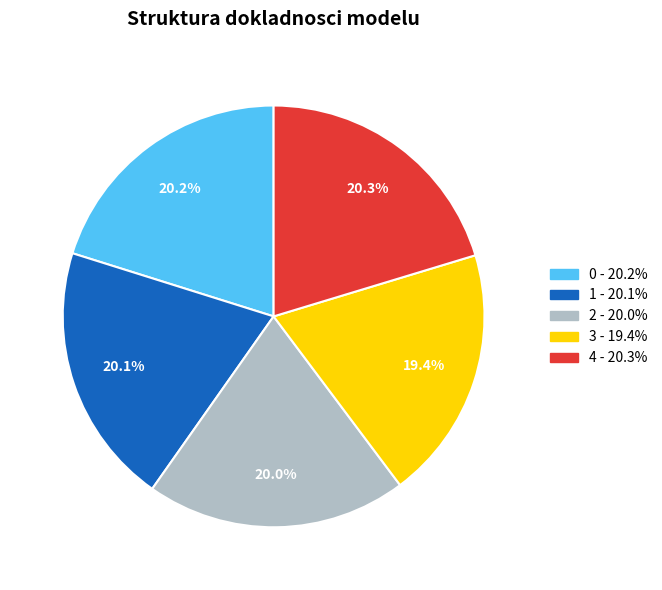

How many segments does this pie chart have?

5